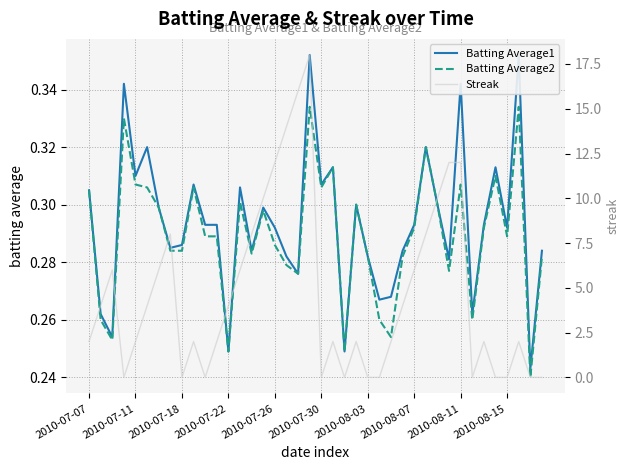

List the series in order of their peak value, highest first.

Streak, Batting Average1, Batting Average2